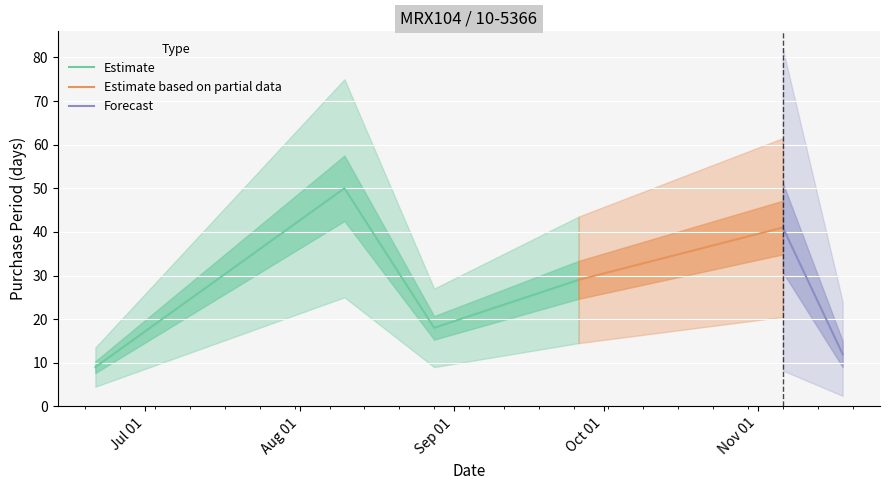

At which category does the chart reach its peak across all series?

2017-08-10